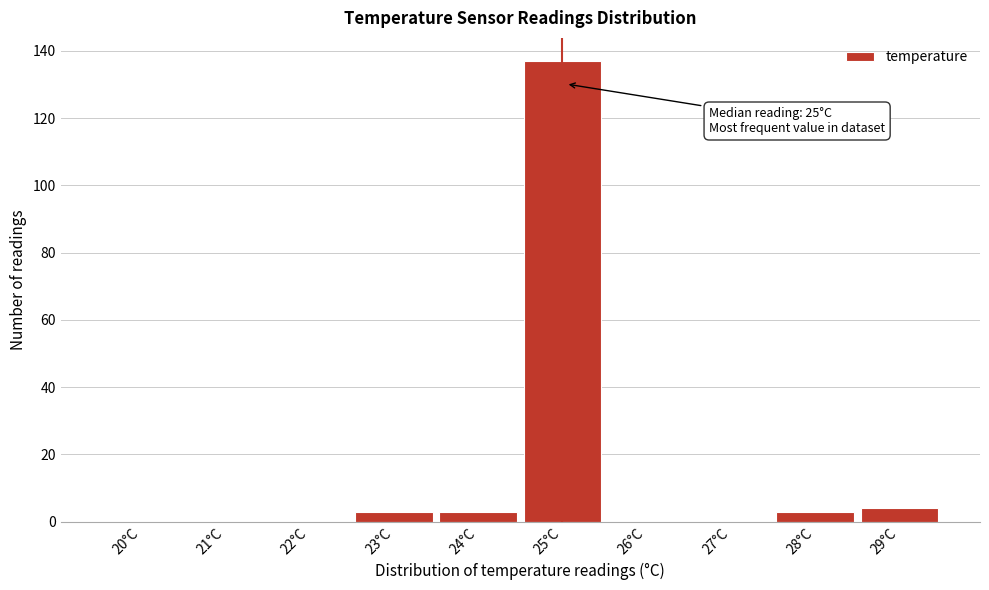

Reading left to right, extract all data points from this chart.

20°C=0	21°C=0	22°C=0	23°C=3	24°C=3	25°C=137	26°C=0	27°C=0	28°C=3	29°C=4